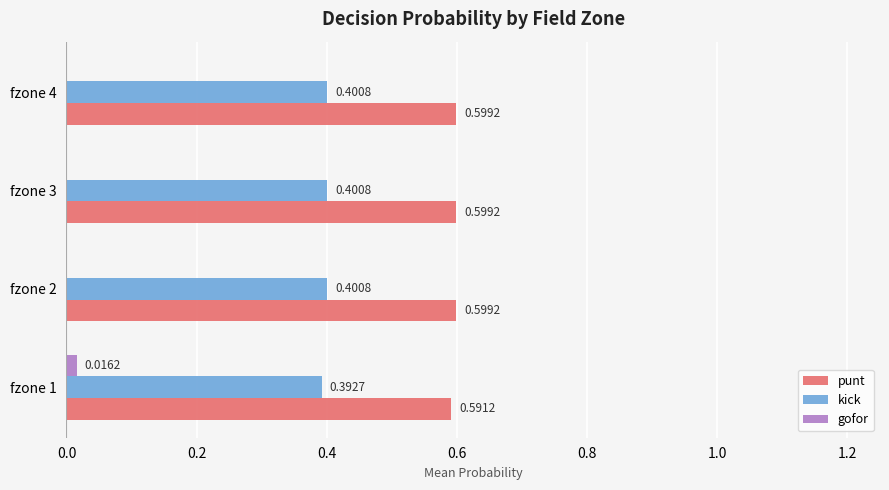

At which category is the sum across all series the highest?

fzone 1